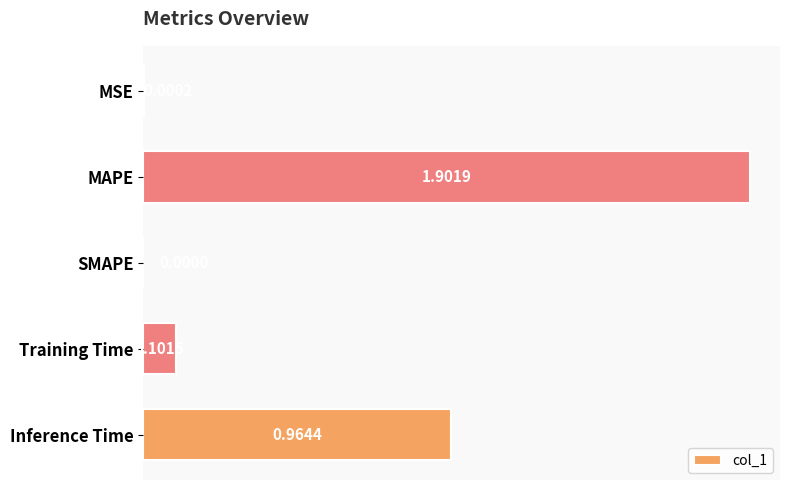

What is the change in value from MSE to Inference Time?

+1.0